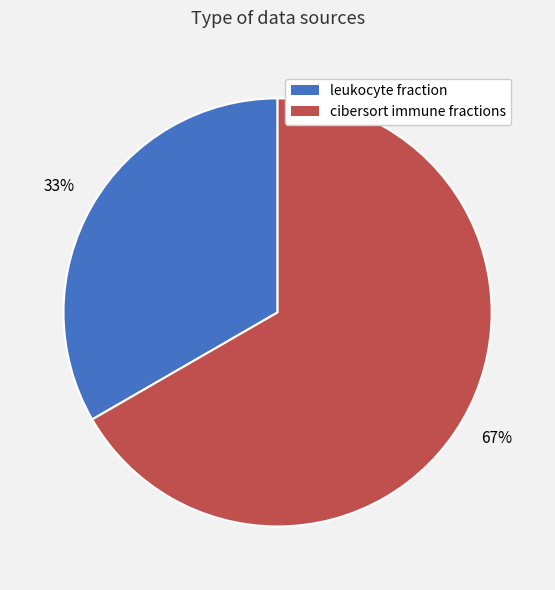

Is leukocyte fraction the majority of the pie?

No